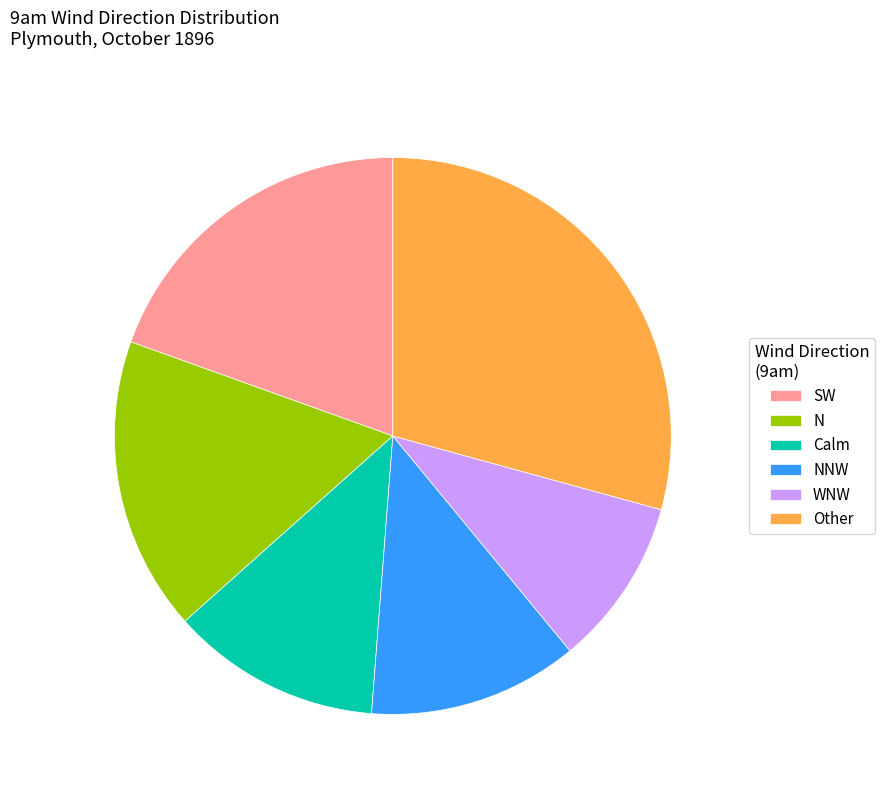

Is the sum of NNW and Other greater than half?

No